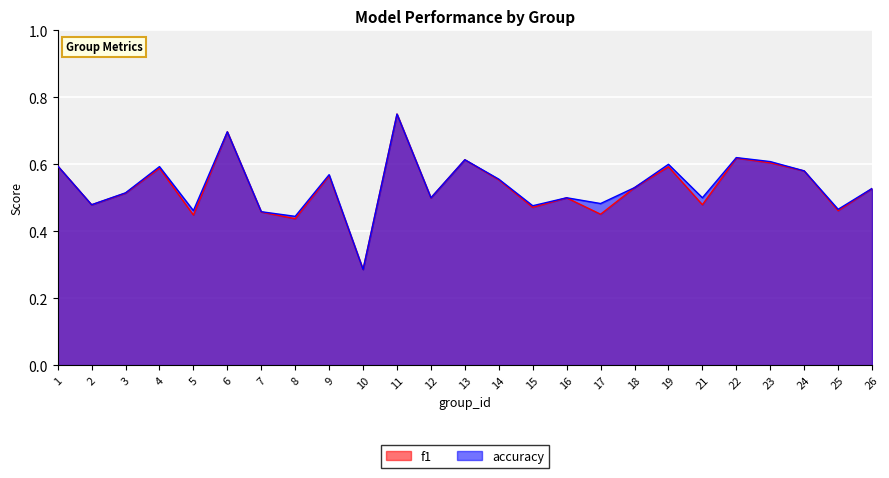

In f1, how many points are higher than both neighbors (excluding endpoints)?

8